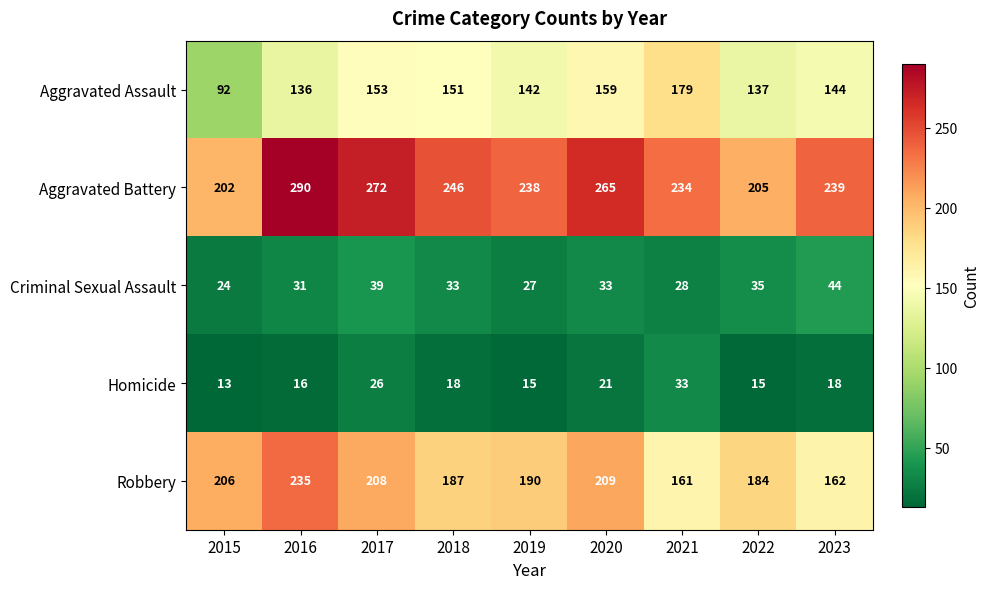

What is the difference between the maximum and minimum values in the Aggravated Battery series?

88